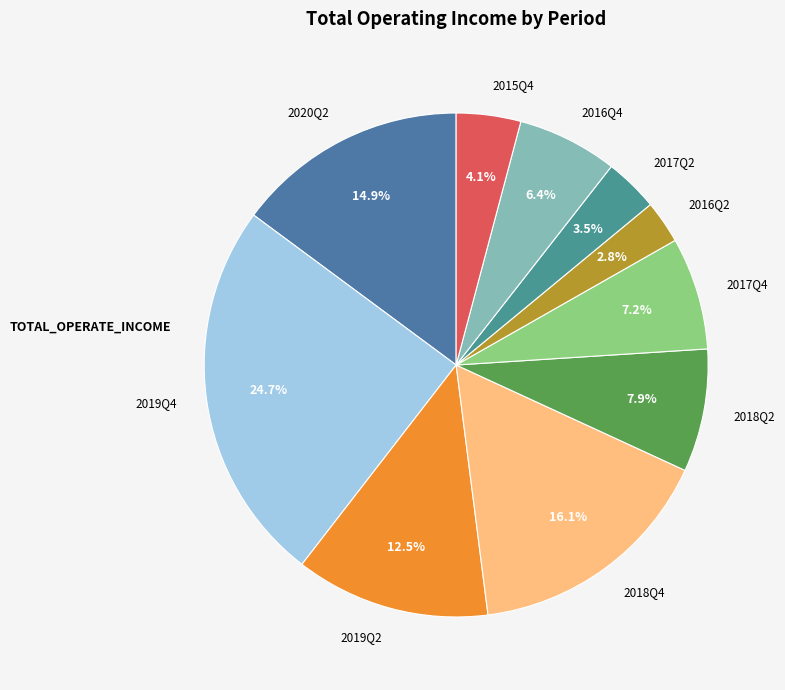

Between 2019Q2 and 2019Q4, which is larger?

2019Q4